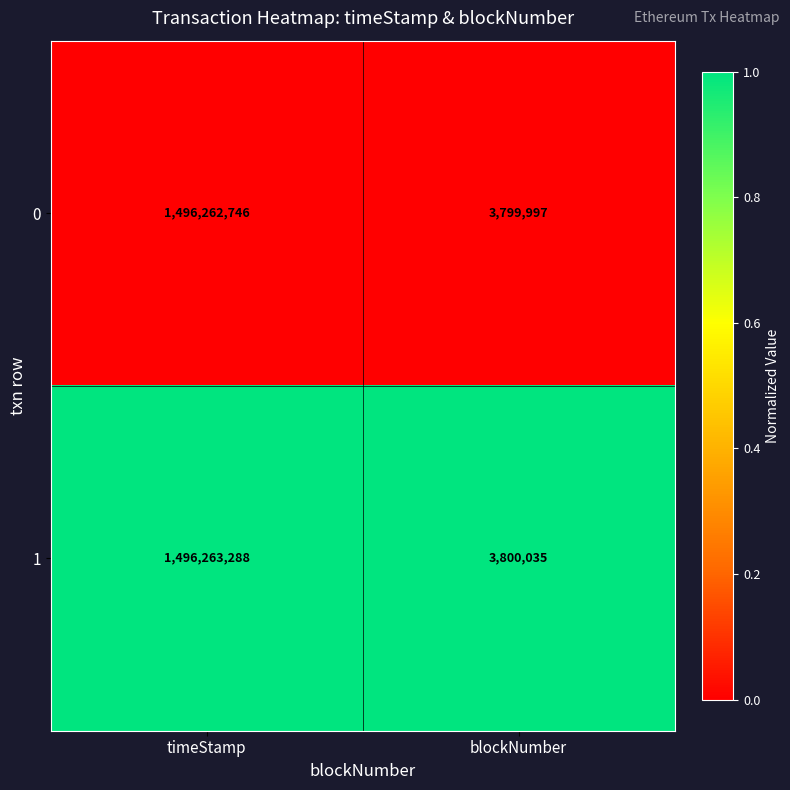

Reading left to right, extract all data points from this chart.

0: timeStamp=1496262746	blockNumber=3799997
1: timeStamp=1496263288	blockNumber=3800035